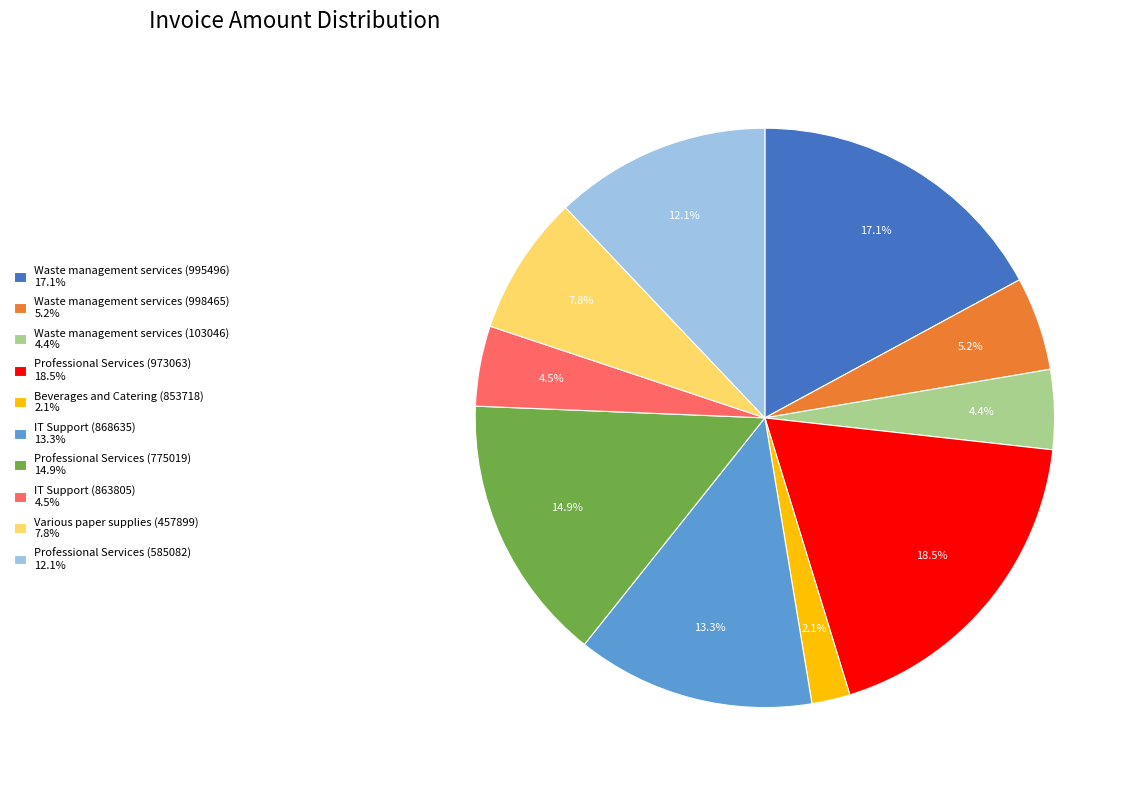

To the nearest percent, what portion does Waste management services (995496) represent?

17%